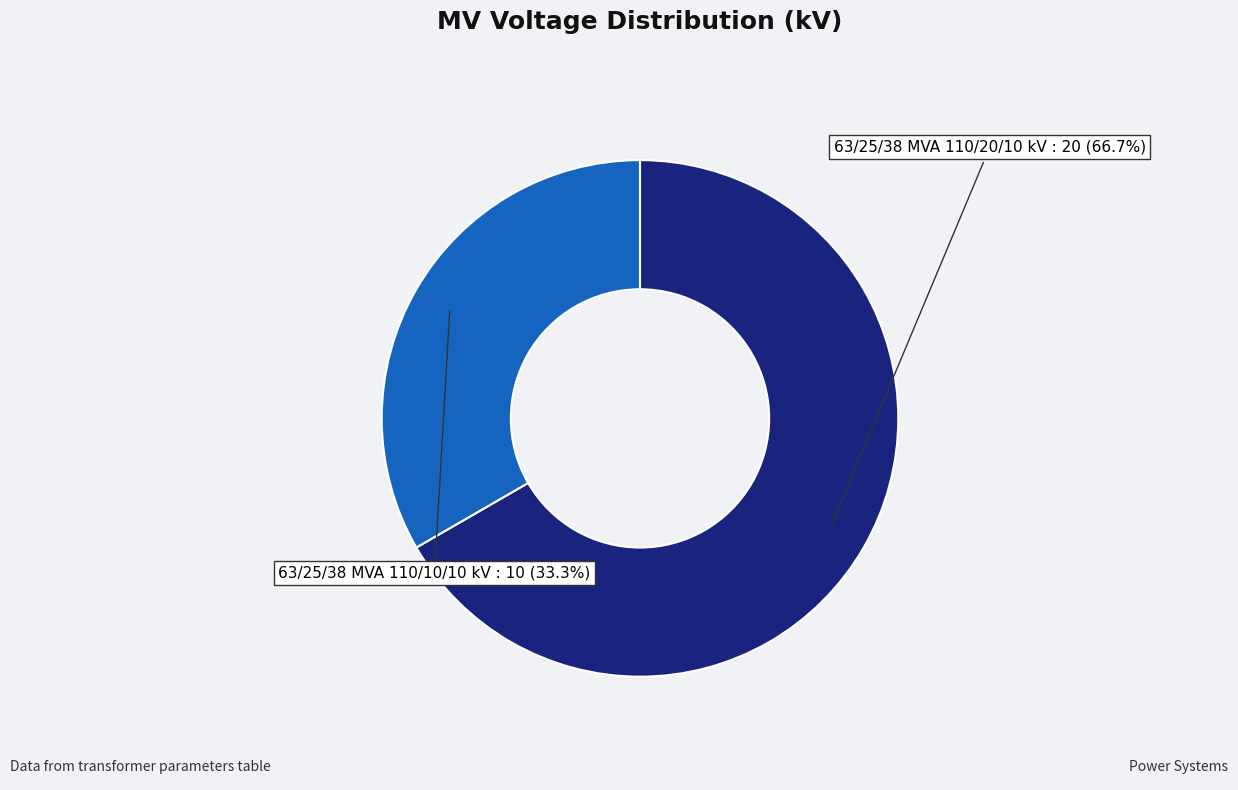

To the nearest percent, what is the combined percentage of 63/25/38 MVA 110/10/10 kV and 63/25/38 MVA 110/20/10 kV?

100%